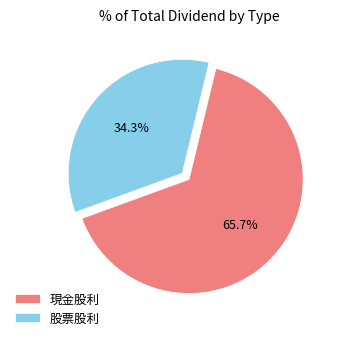

To the nearest percent, what is the combined percentage of 現金股利 and 股票股利?

100%